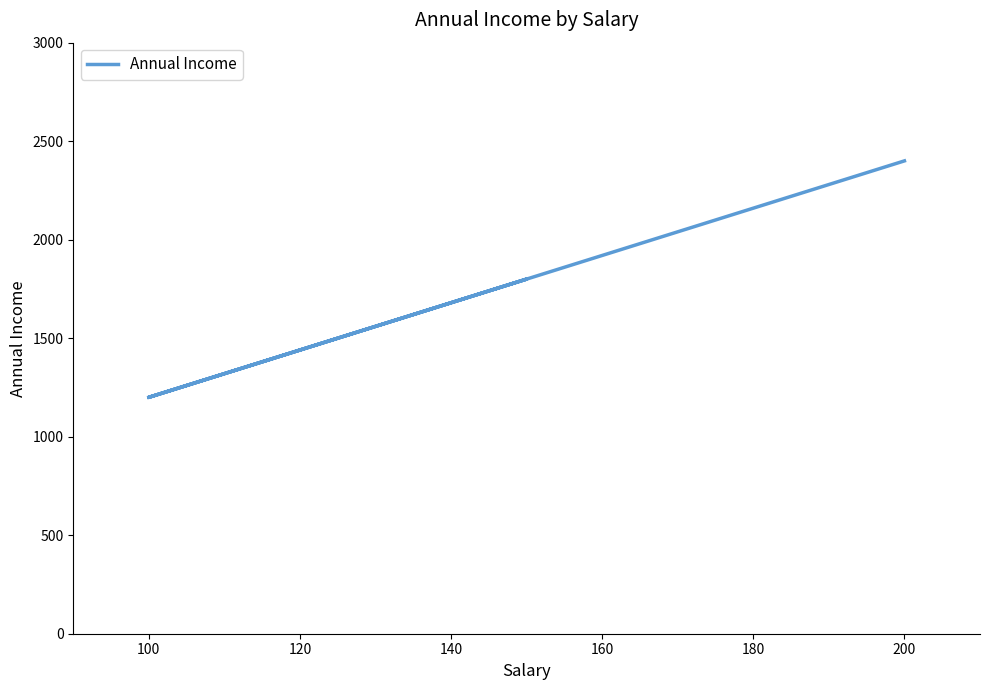

What is the minimum value shown in the chart?

1200